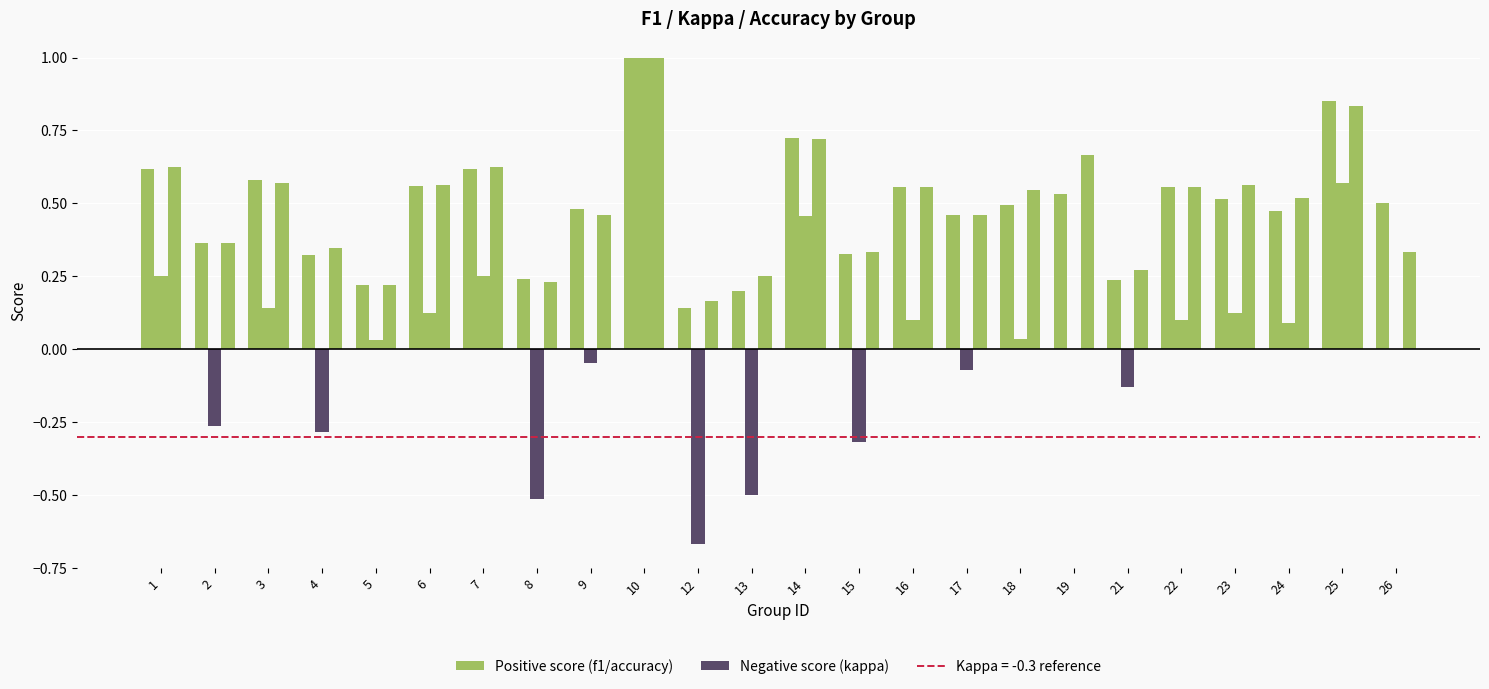

Which category has the highest value in the kappa series?

10